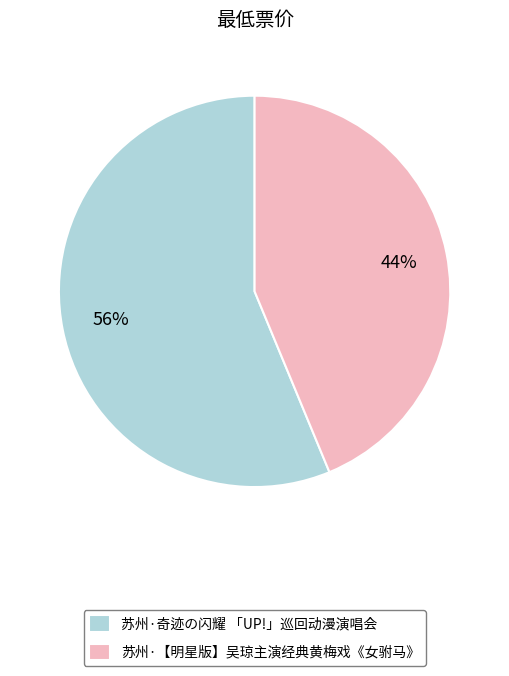

Which has a higher value, 苏州·【明星版】吴琼主演经典黄梅戏《女驸马》 or 苏州·奇迹の闪耀 「UP!」巡回动漫演唱会?

苏州·奇迹の闪耀 「UP!」巡回动漫演唱会